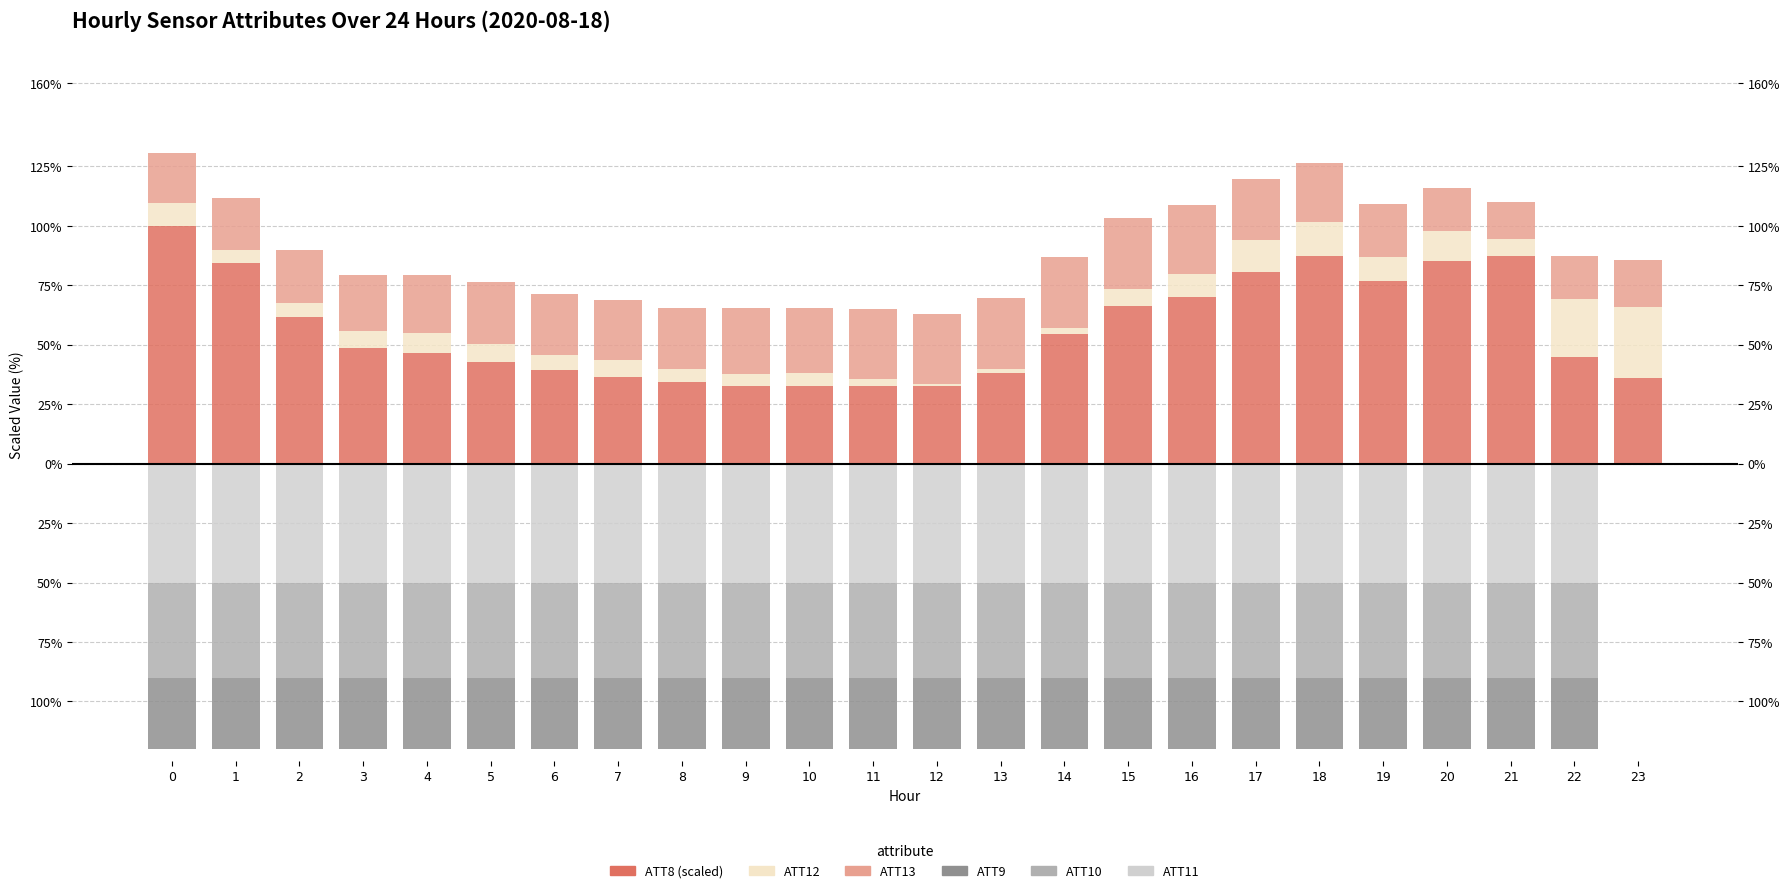

What is the greatest value displayed?

100.0